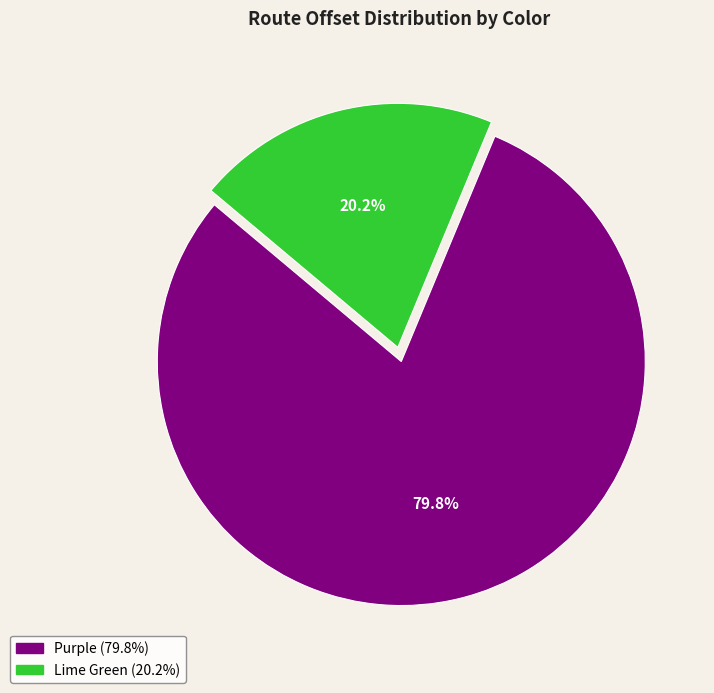

To the nearest percent, what portion does Purple represent?

80%